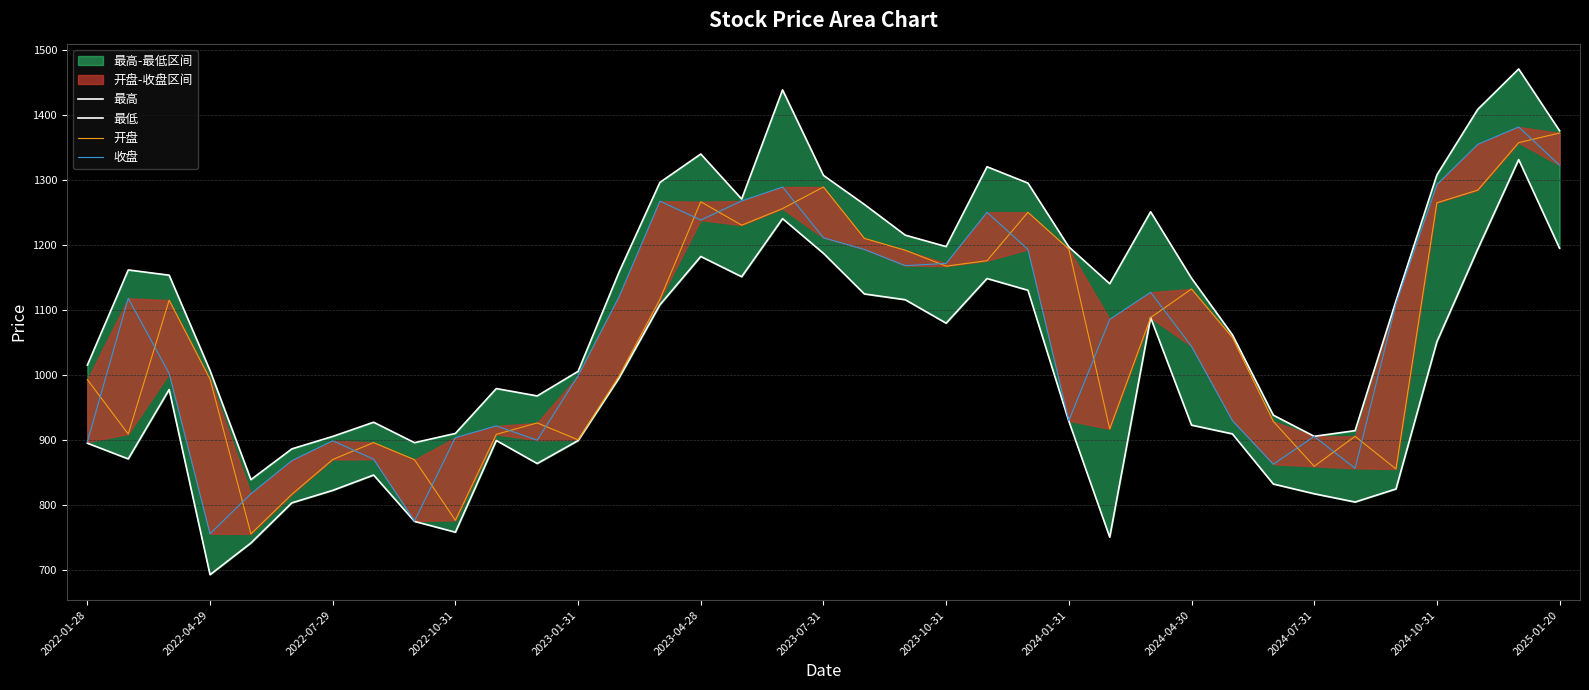

How many interior local peaks does the 最高 series have?

8